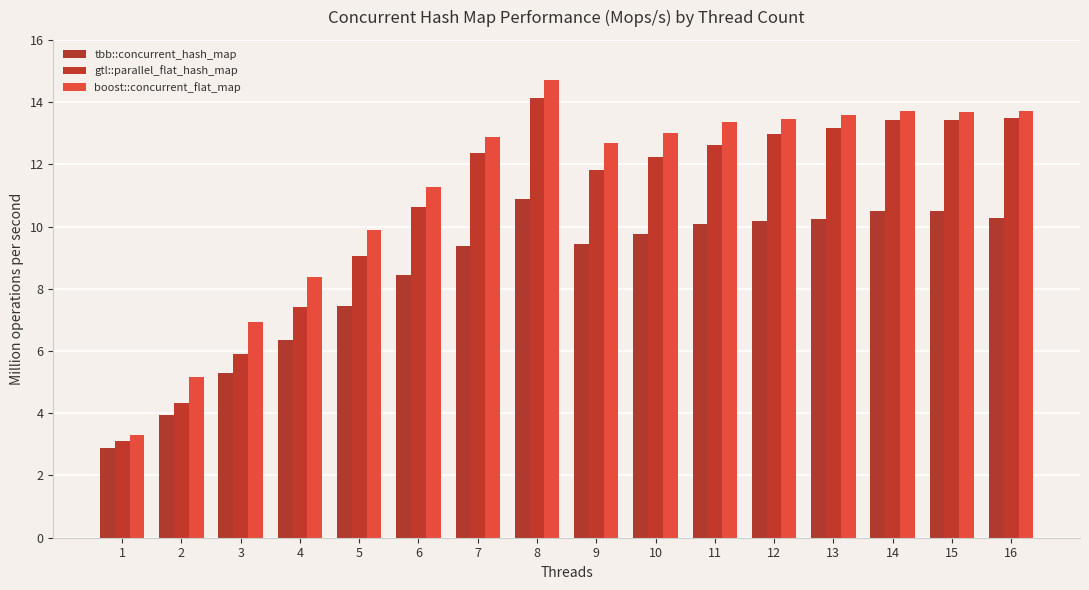

Count the number of data series in this chart.

3